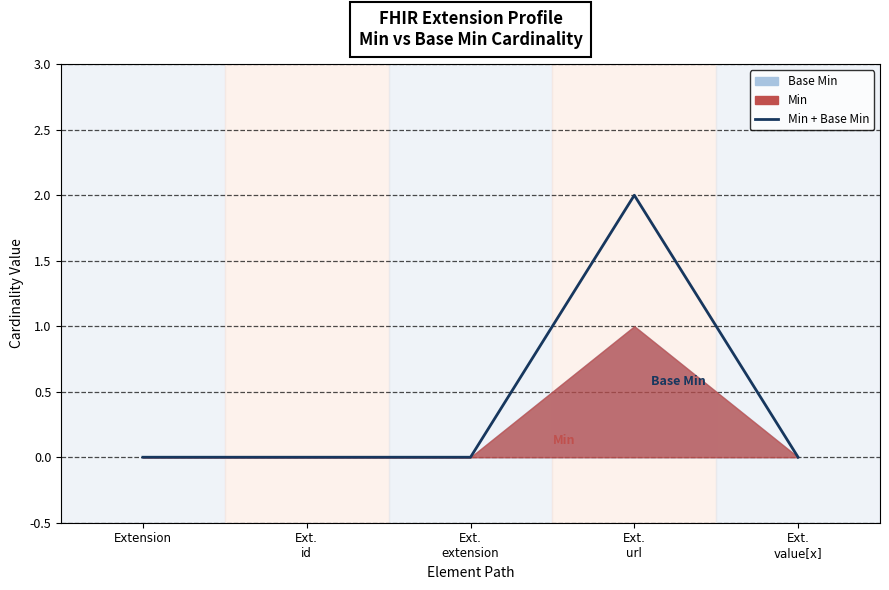

At which category does the chart reach its peak across all series?

Ext.
url